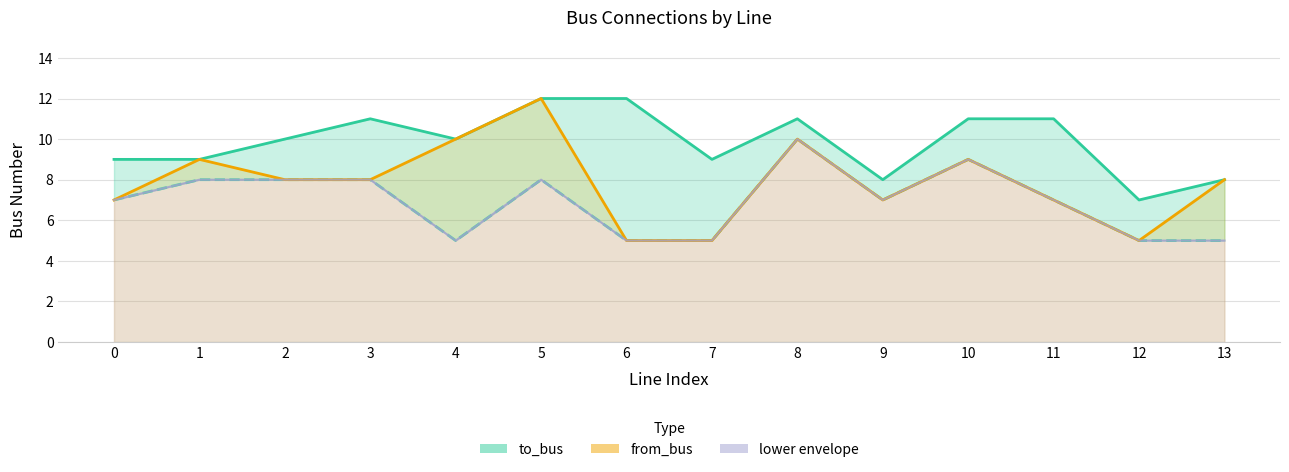

True or false: from_bus has more than 1 interior local peaks.

True